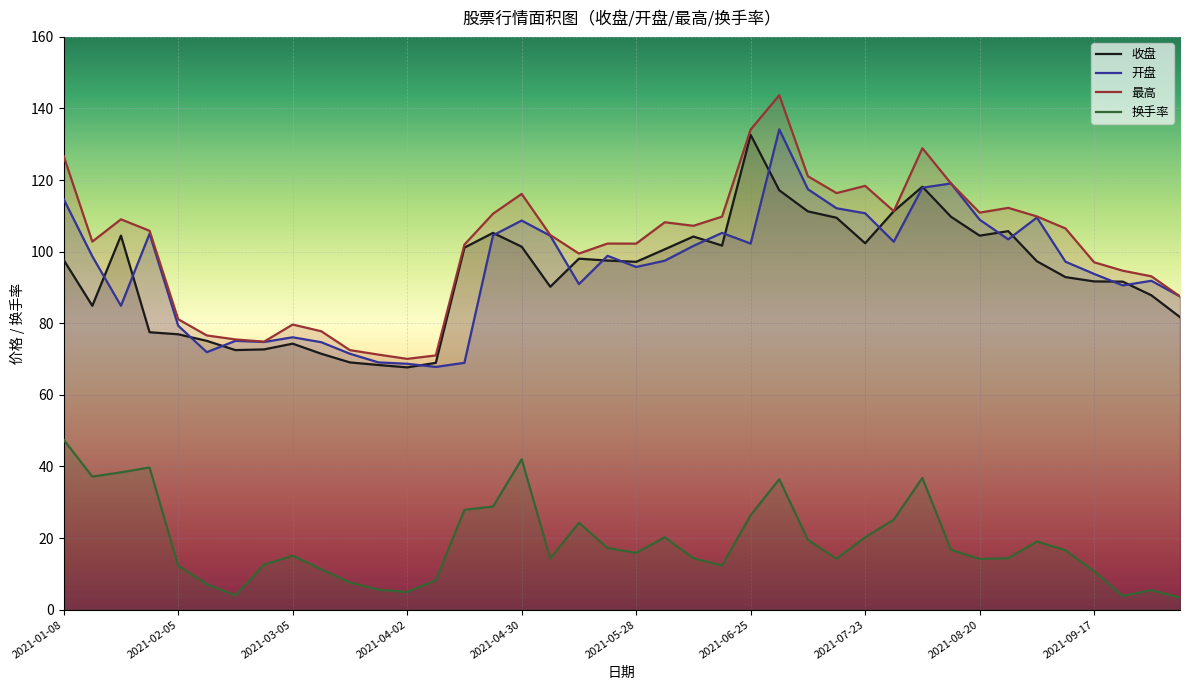

The value of 开盘 at 21 is 97.5. True or false?

True